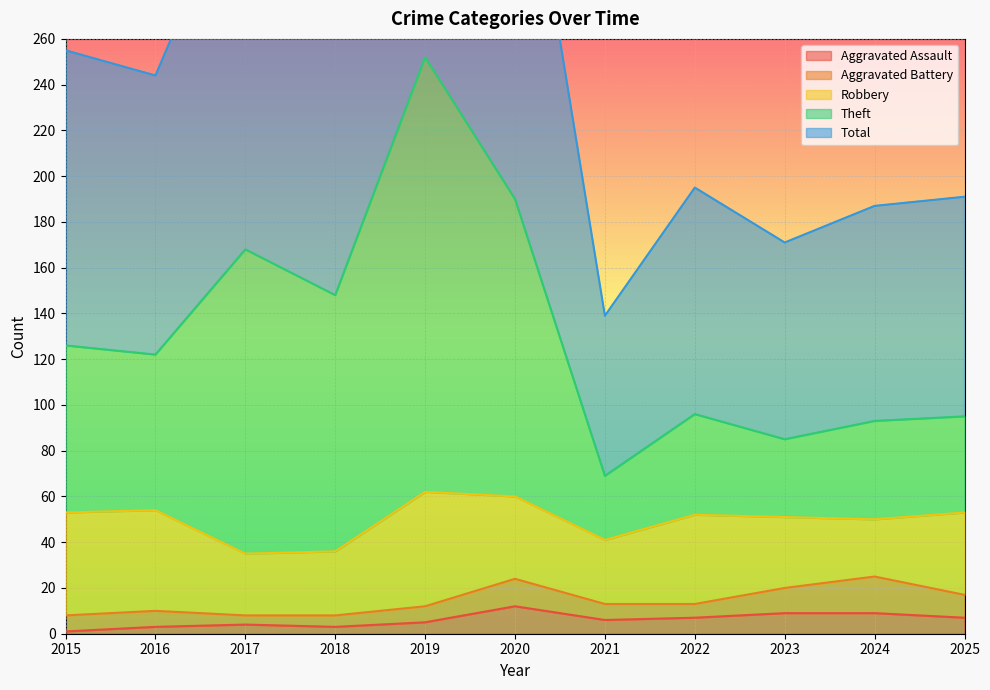

Is it true that Aggravated Assault equals 3 at 2018?

True